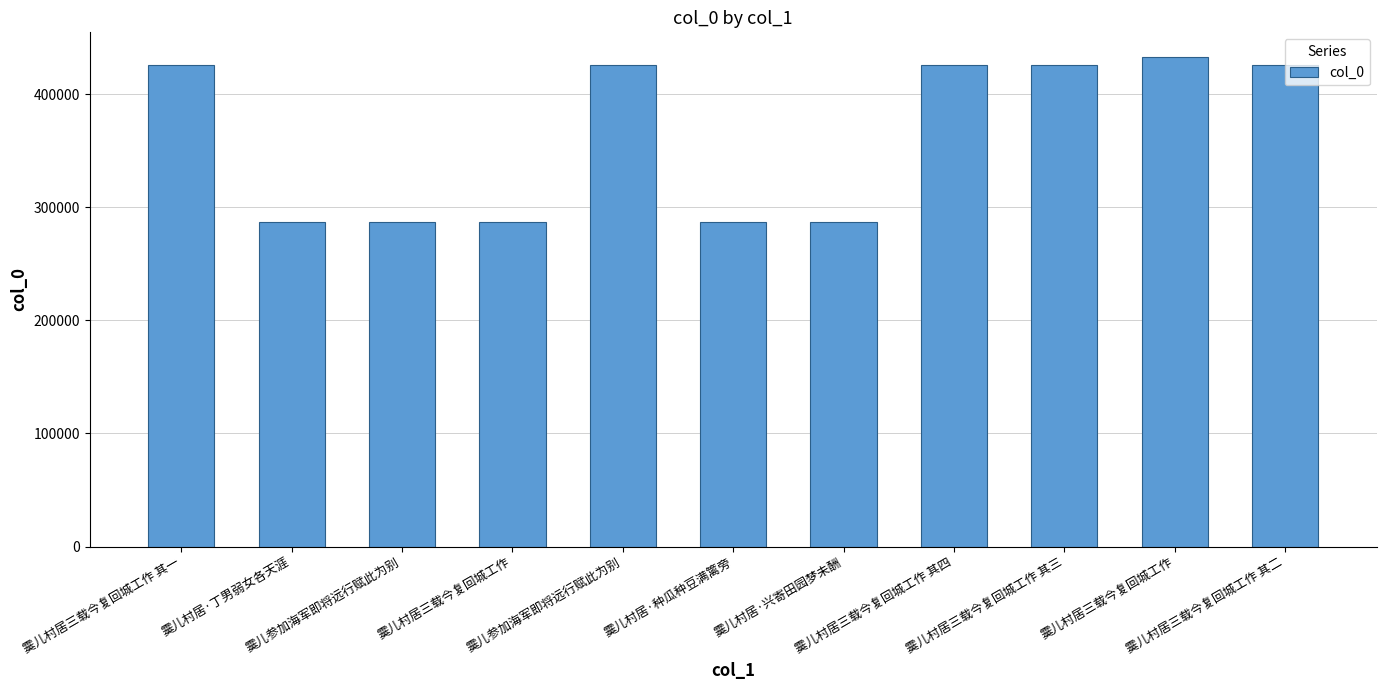

Count the number of categories in the chart.

11